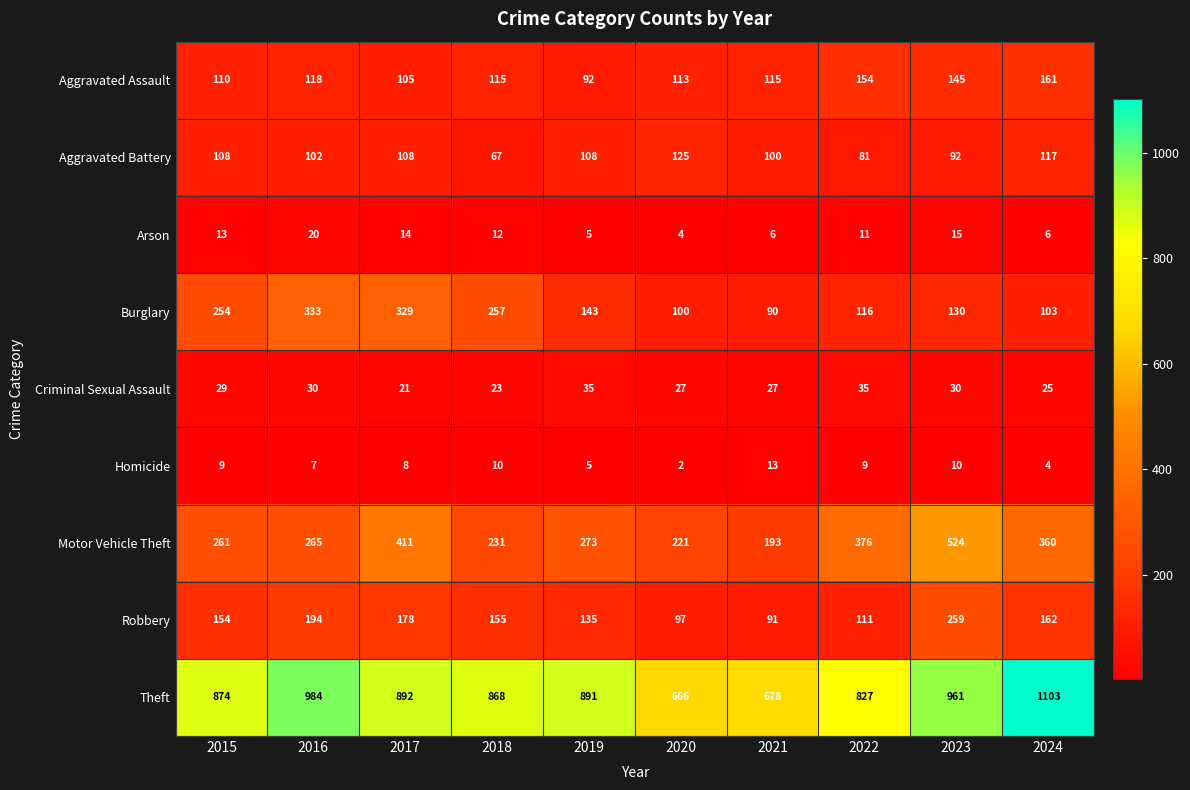

What is the total value across all series at 2016?

2053